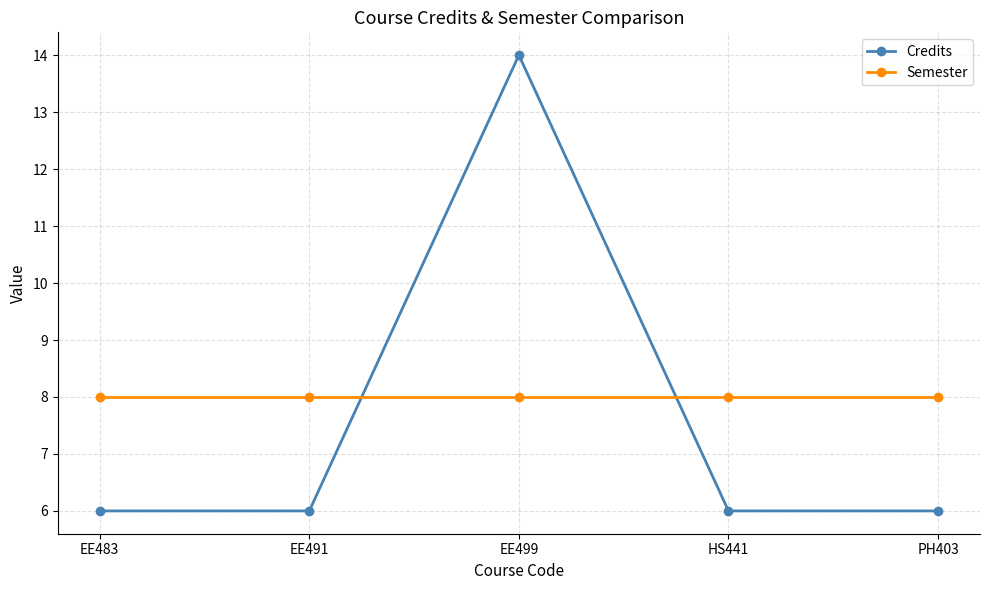

At EE483, list the series in order from smallest to largest.

Credits, Semester